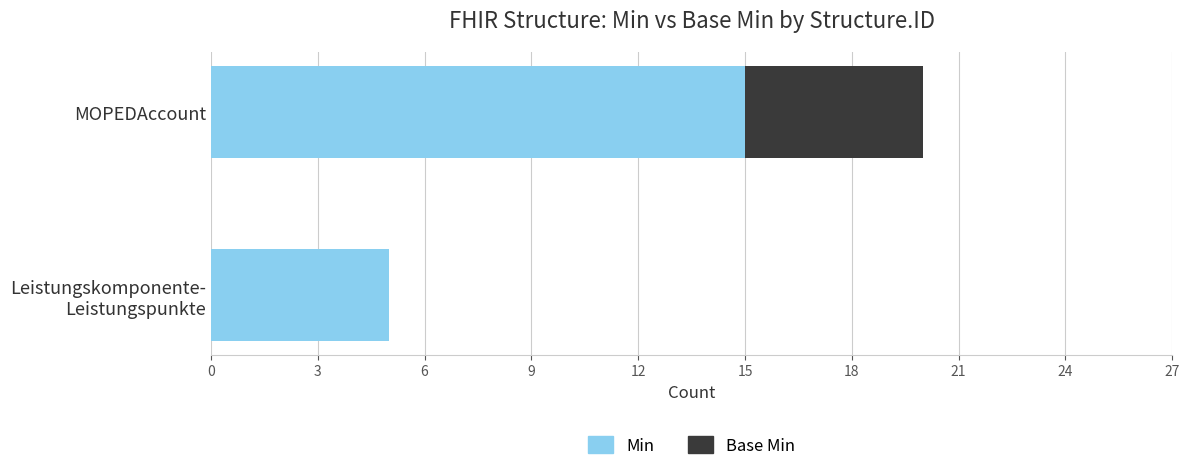

At which category is the sum across all series the highest?

MOPEDAccount